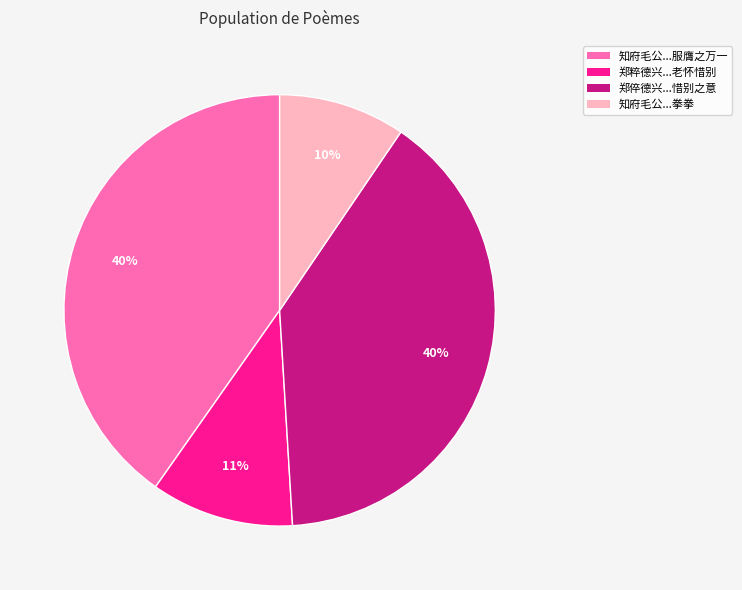

To the nearest percent, what is the average slice percentage?

25%